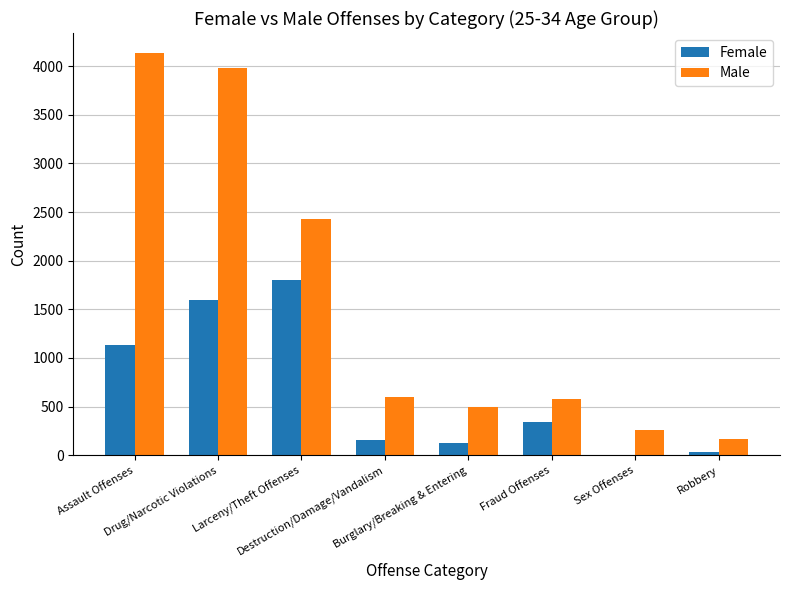

What is the maximum value shown in the chart?

4134